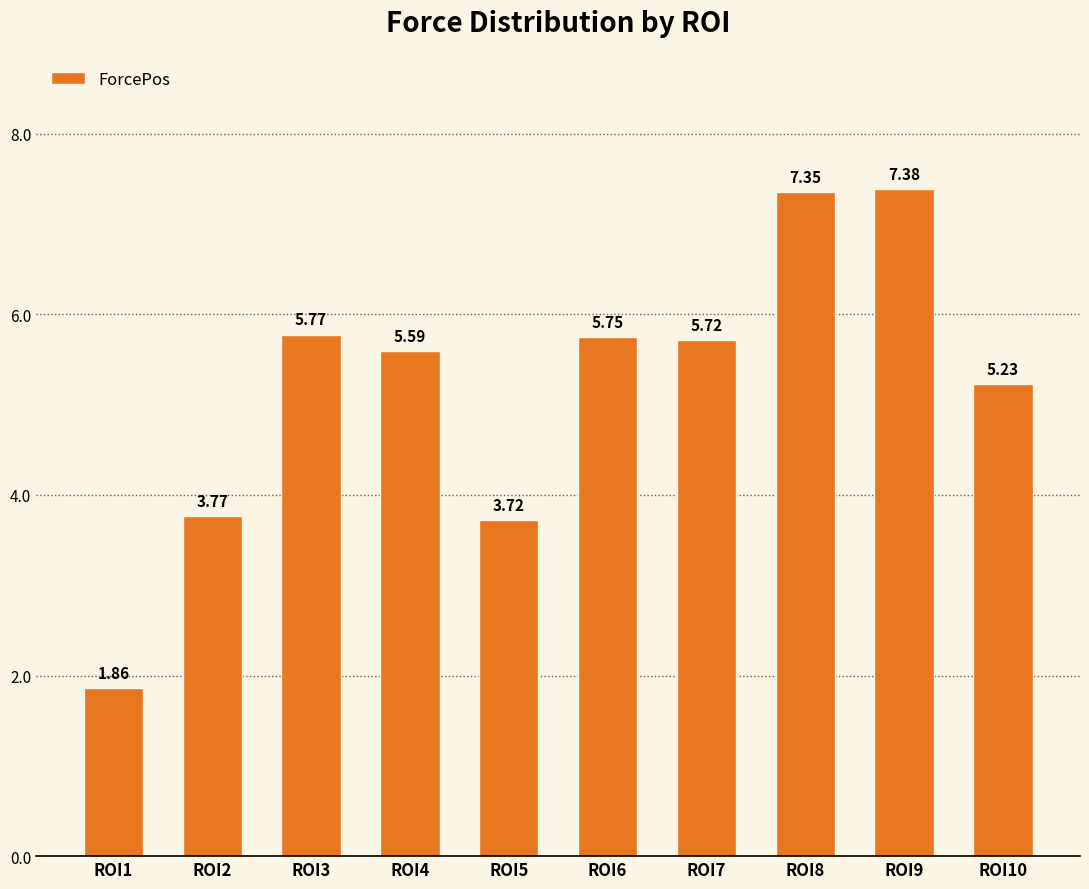

What is the difference between the maximum and minimum values?

5.5